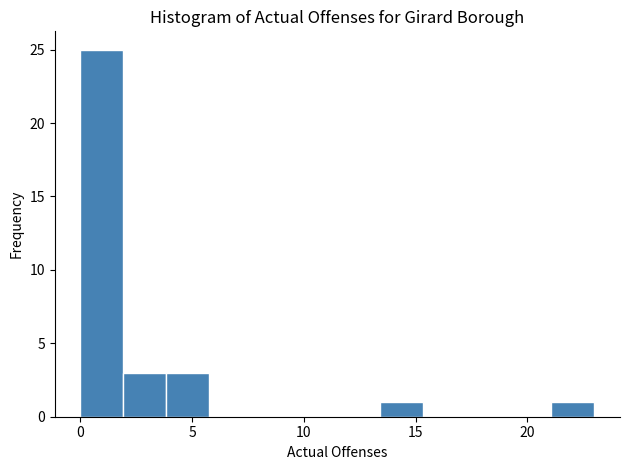

Around what value on the x-axis is the tallest bar? Give the approximate position of its centre, as read against the axis.

1.0